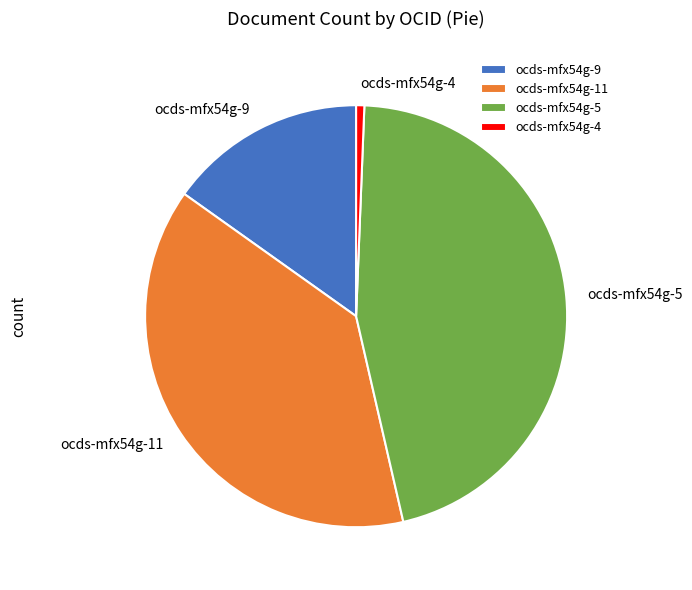

Between ocds-mfx54g-9 and ocds-mfx54g-4, which is larger?

ocds-mfx54g-9